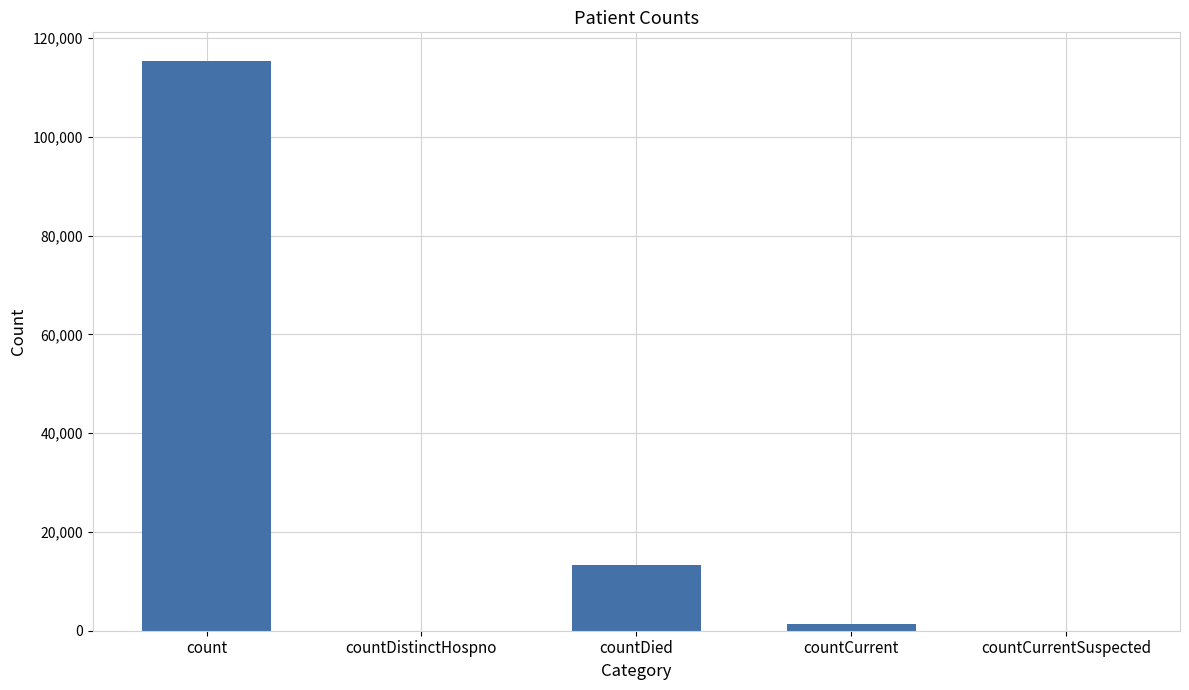

The value at countDistinctHospno is 0. True or false?

True